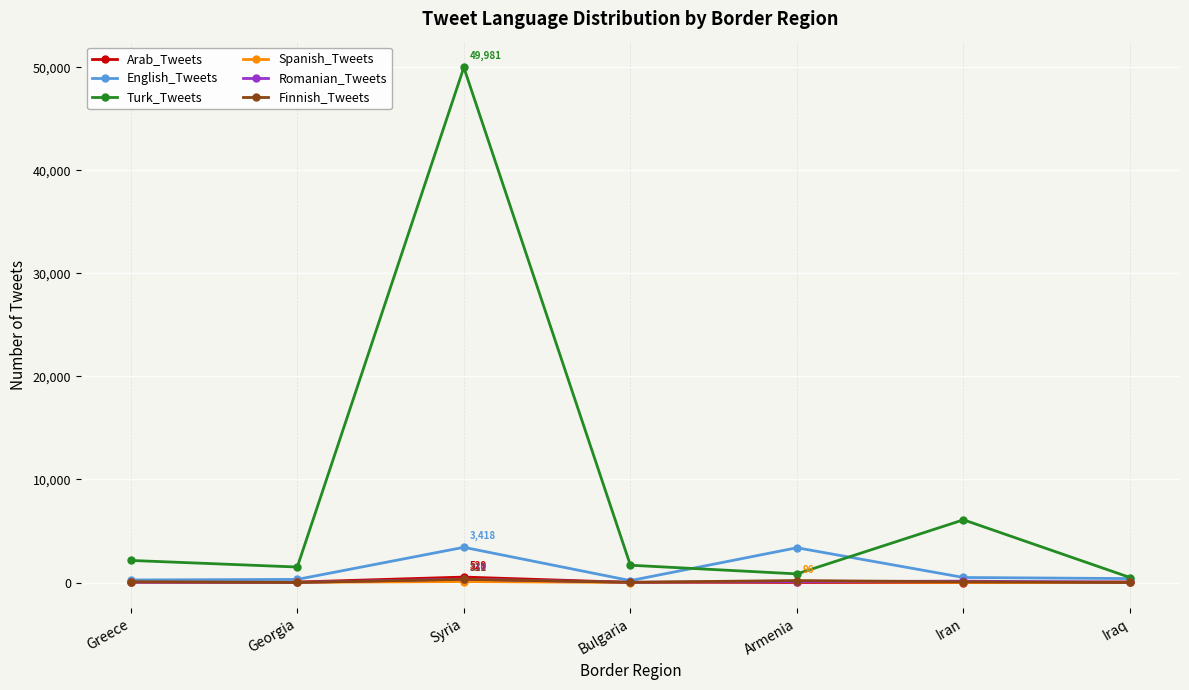

What is the label of the 3rd point from the left?

Syria